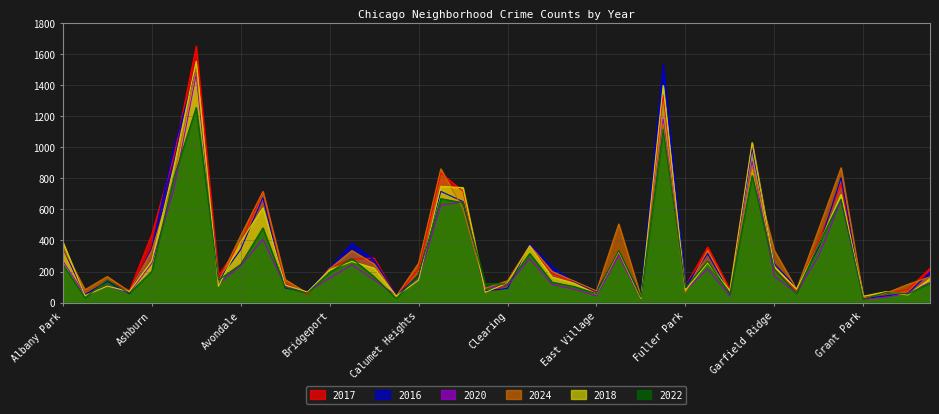

What is the sum of the 2018 values at Avalon Park and Burnside?

146